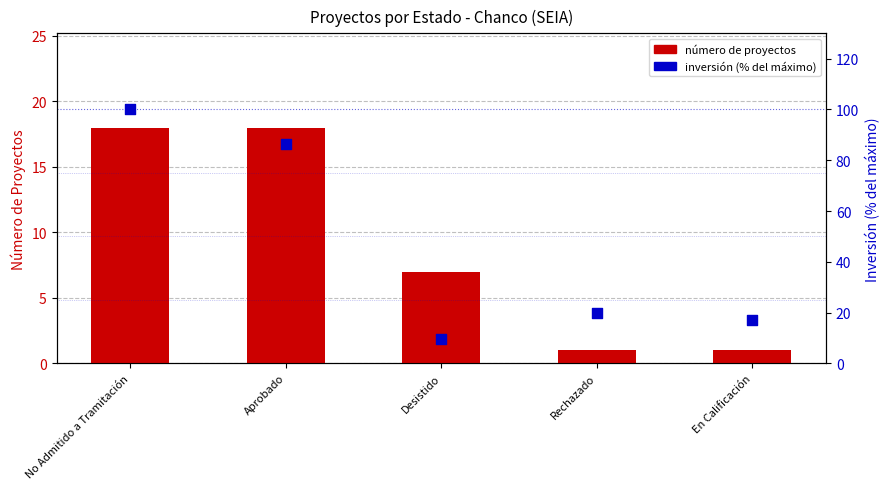

Which series reaches the maximum Y coordinate?

Inversión (% del máx.)